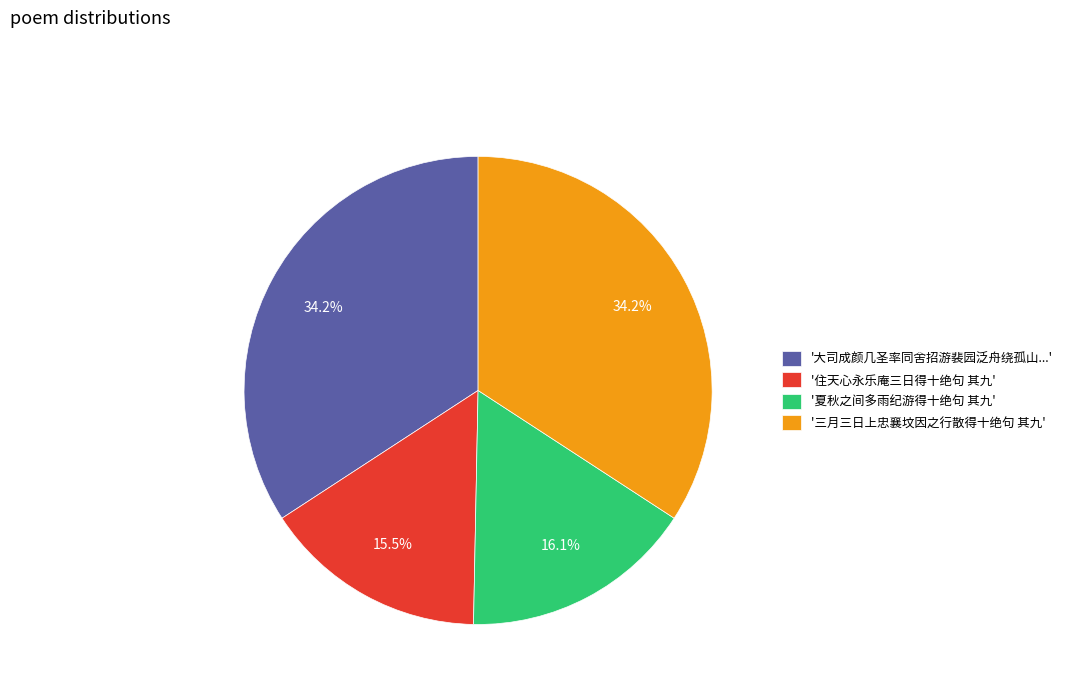

What is the total percentage of '夏秋之间多雨纪游得十绝句 其九' and '三月三日上忠襄坟因之行散得十绝句 其九'?

50.3%